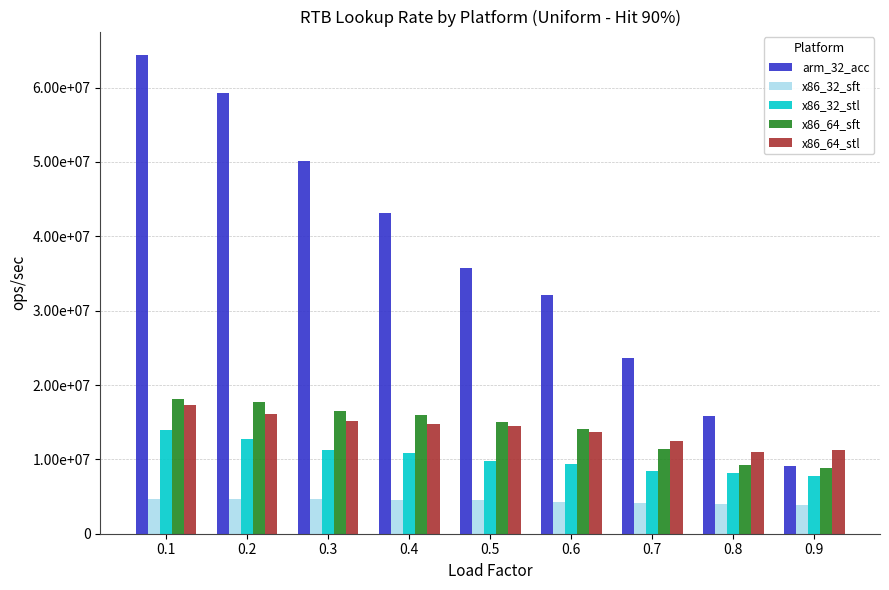

What are all the series names shown in the legend?

arm_32_acc, x86_32_sft, x86_32_stl, x86_64_sft, x86_64_stl